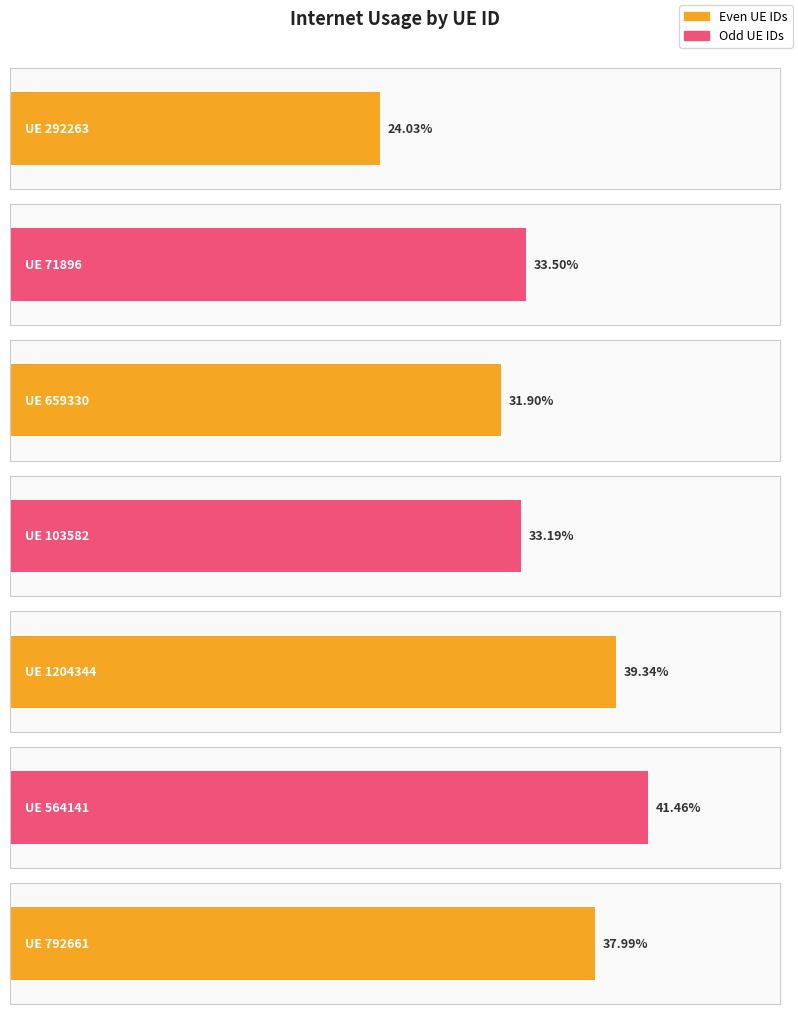

Between 659330 and 564141, which is larger?

564141